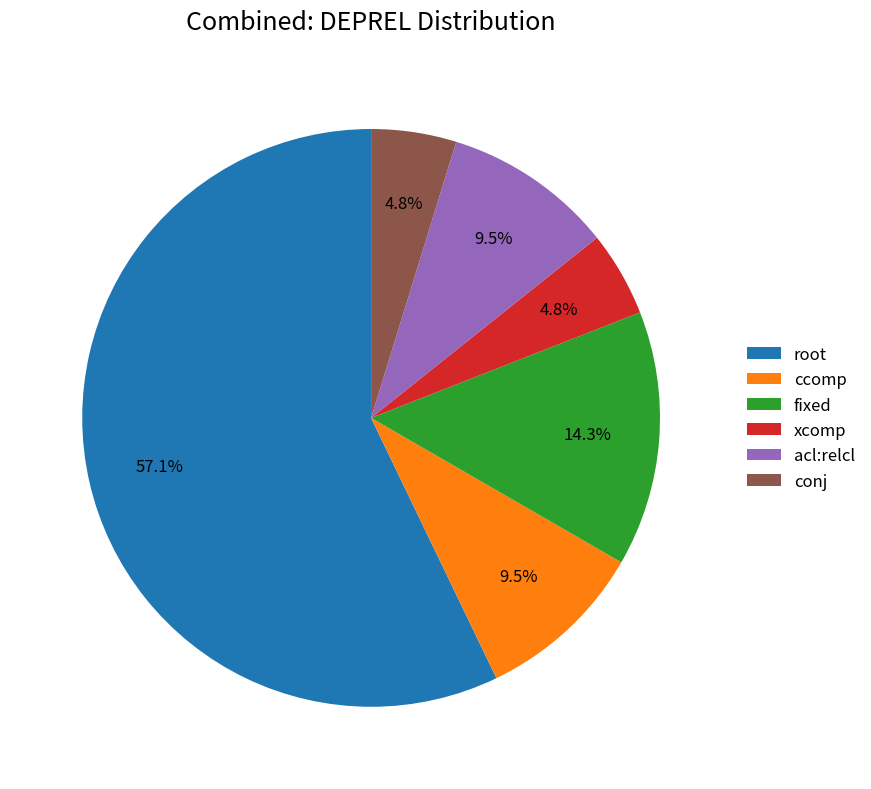

To the nearest percent, what is the average slice percentage?

17%